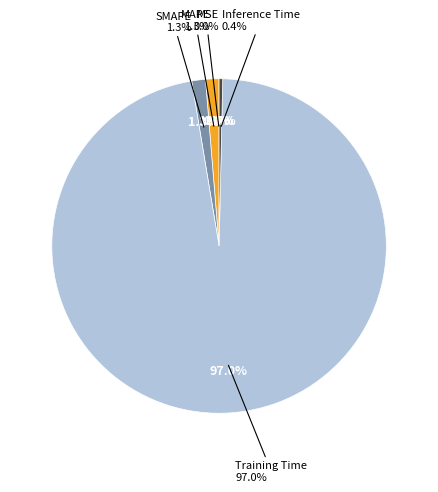

How many segments does this pie chart have?

5